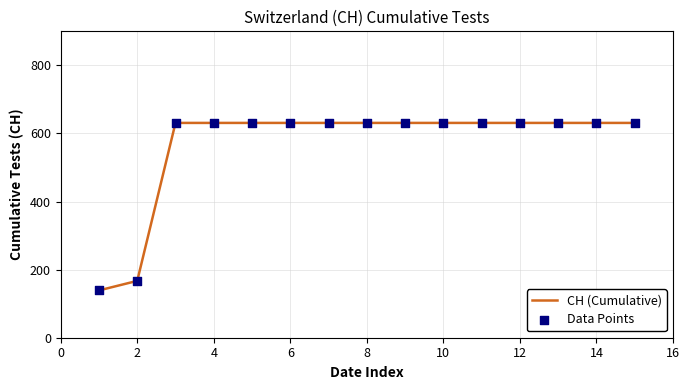

What is the smallest value displayed?

139